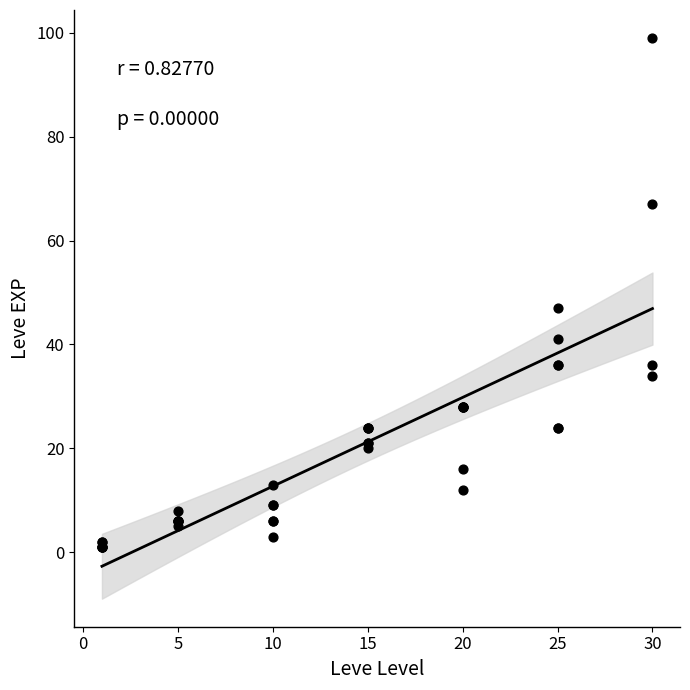

What Y value in the scatter plot is closest to 50?

47